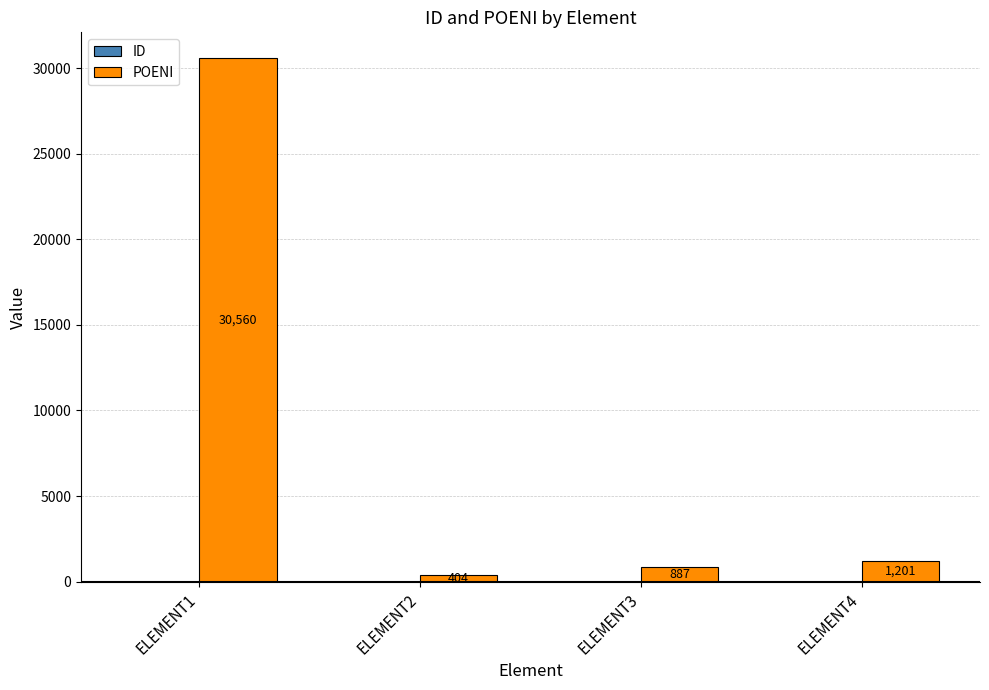

Which series has the largest total across all categories?

POENI